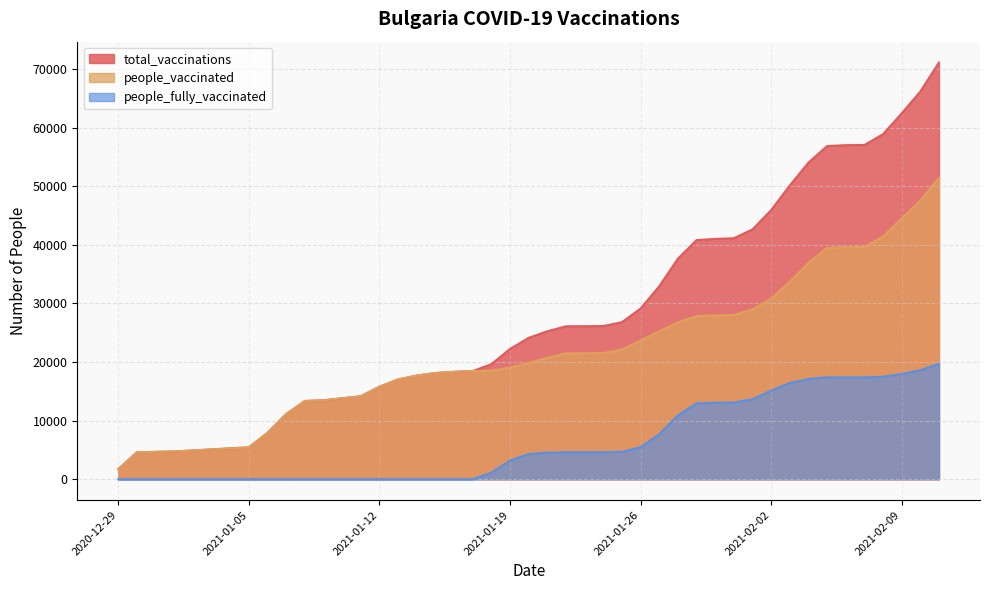

Which series has the widest spread of values?

total_vaccinations